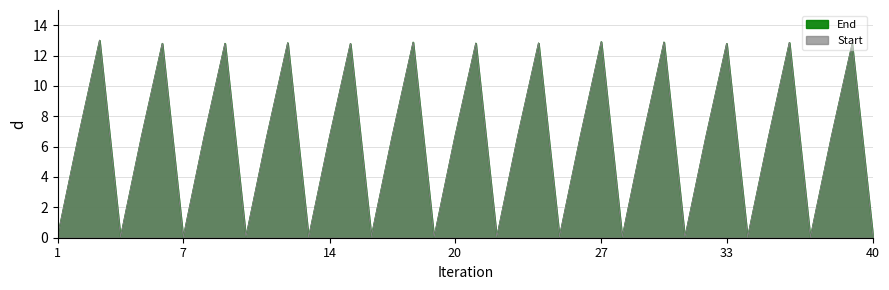

How many data points does each series have?

40